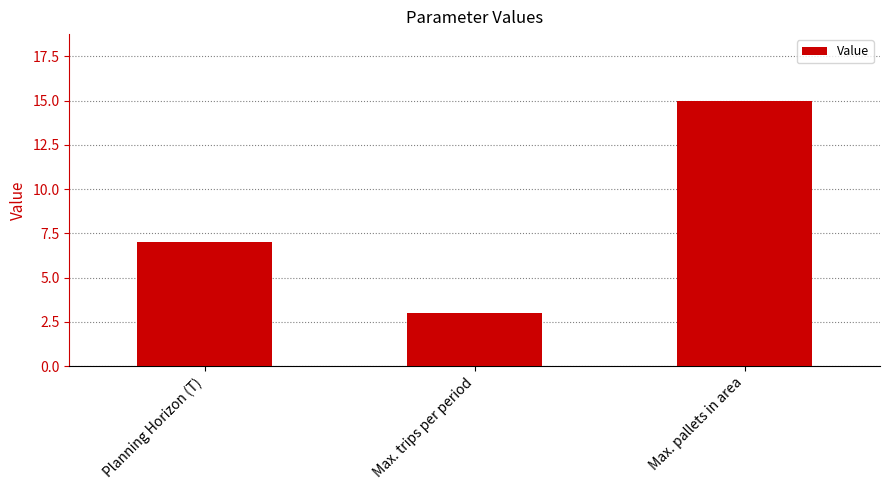

What is the value of the 1st bar from the left?

7